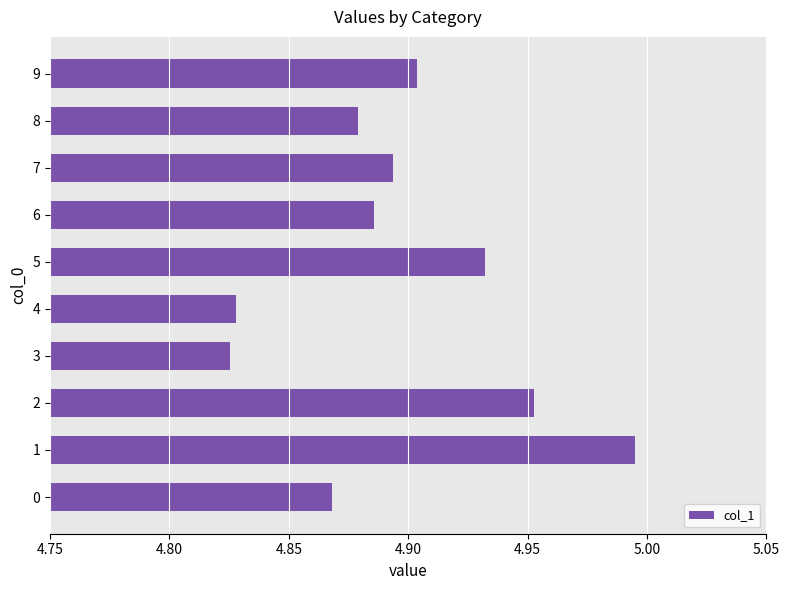

The chart shows a value of 7.9 at 6. True or false?

False